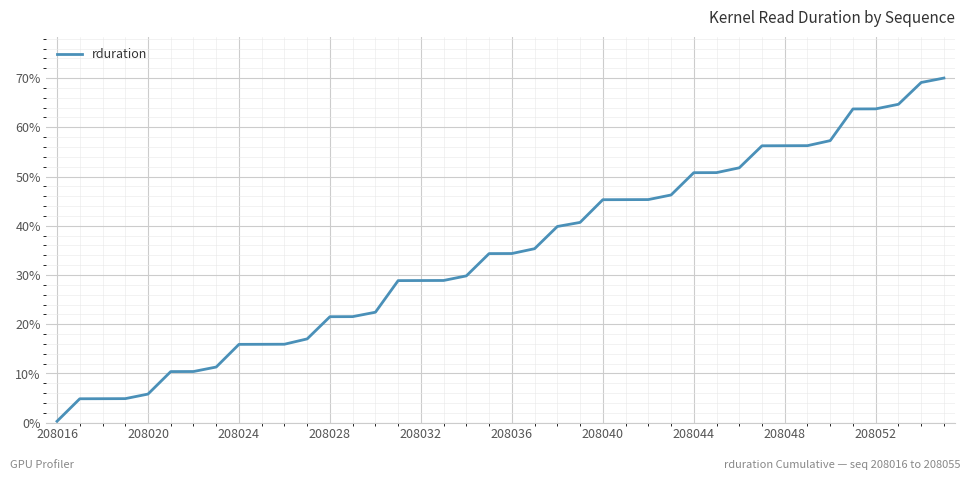

What is the greatest value displayed?

70.0